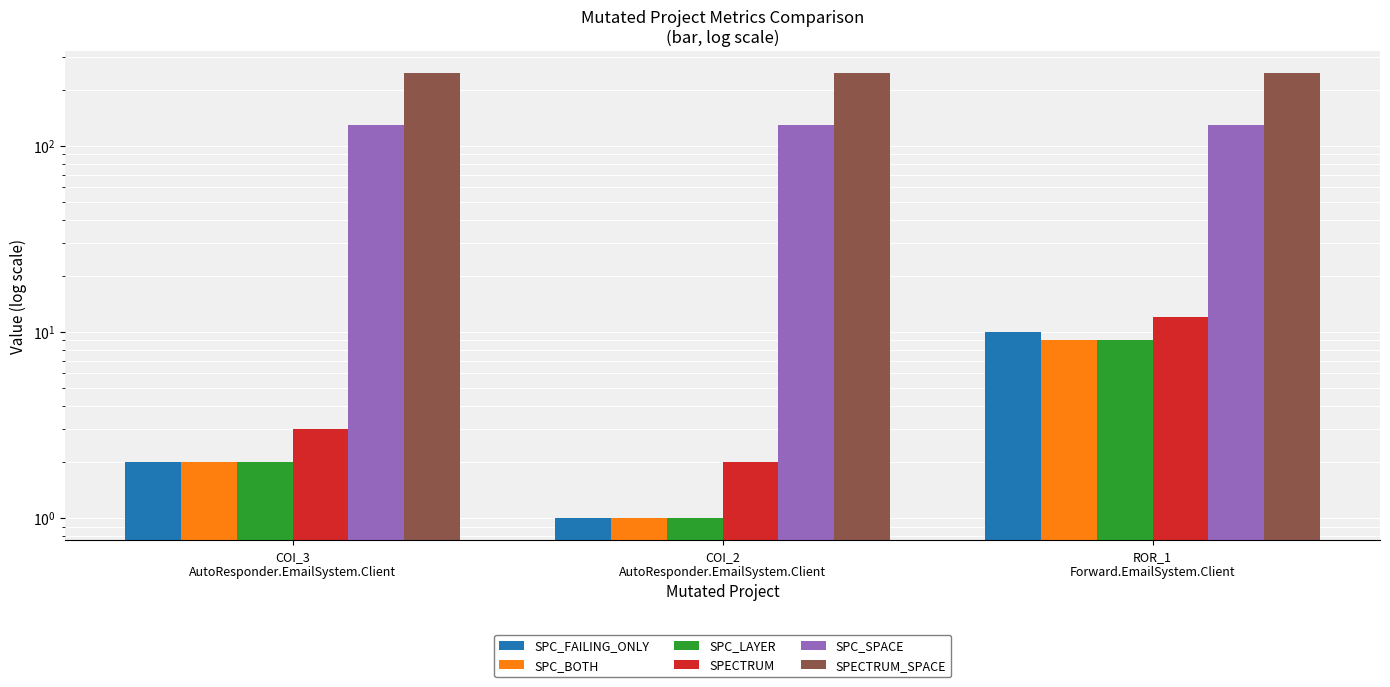

At which label does SPECTRUM first exceed 3?

ROR_1
Forward.EmailSystem.Client